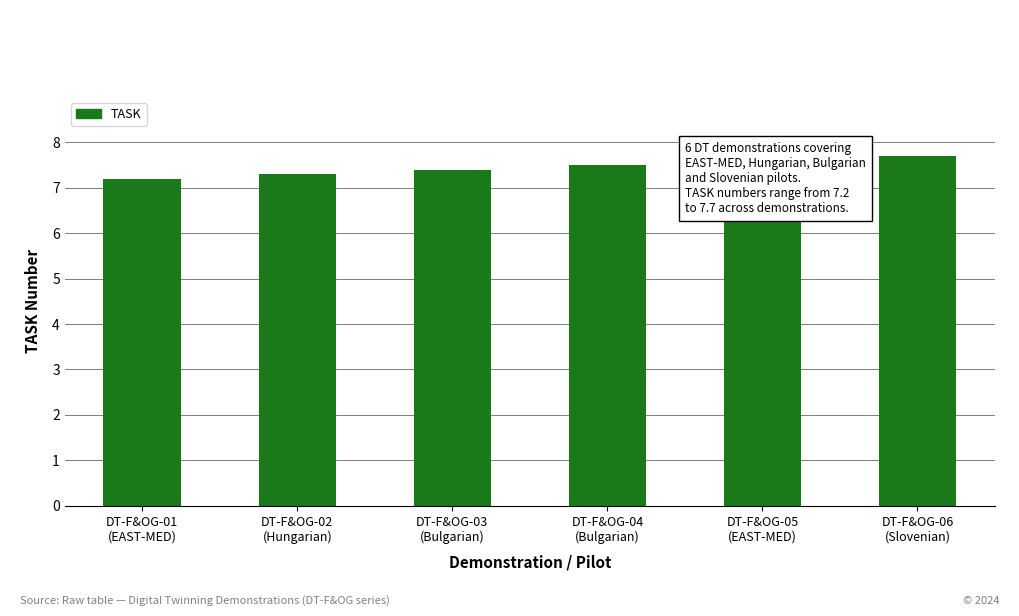

What is the label of the 3rd bar from the right?

DT-F&OG-04
(Bulgarian)